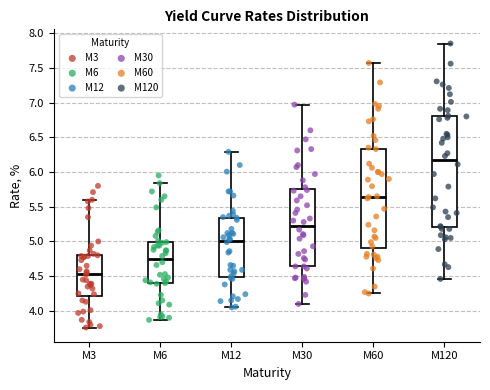

Where does the median line of the box for M120 sit on the y-axis? The values are not printed on the chart, so give them approximately, as read against the axis.

6.15